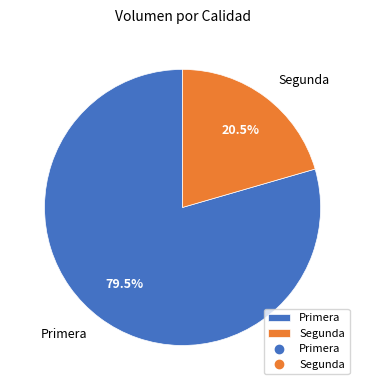

What portion of the pie excludes Segunda?

79.5%